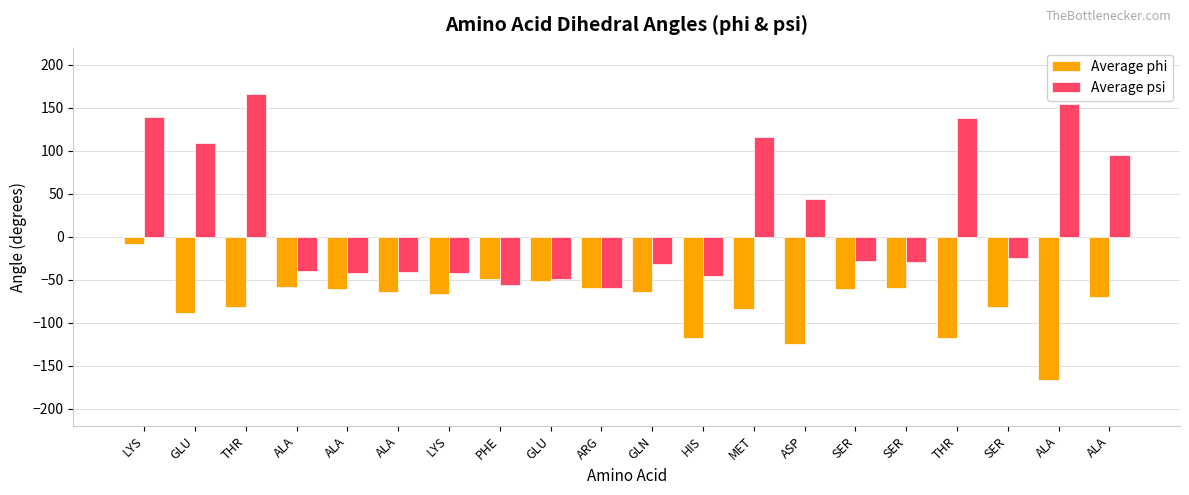

What is the label of the 20th bar from the right?

LYS